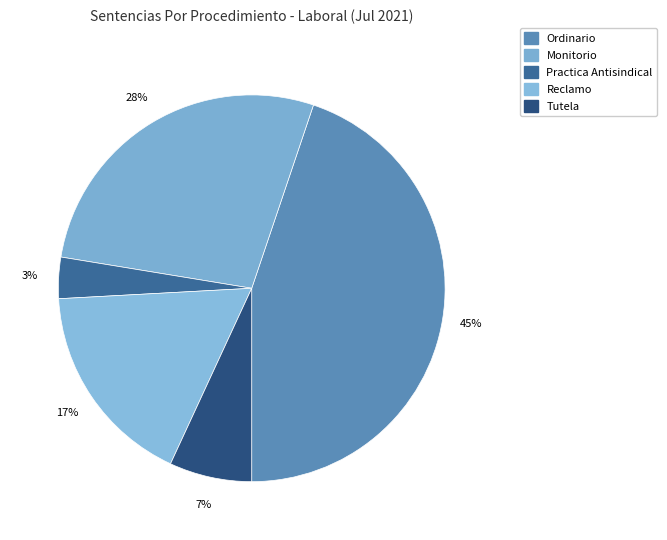

How many slices are in this pie chart?

5